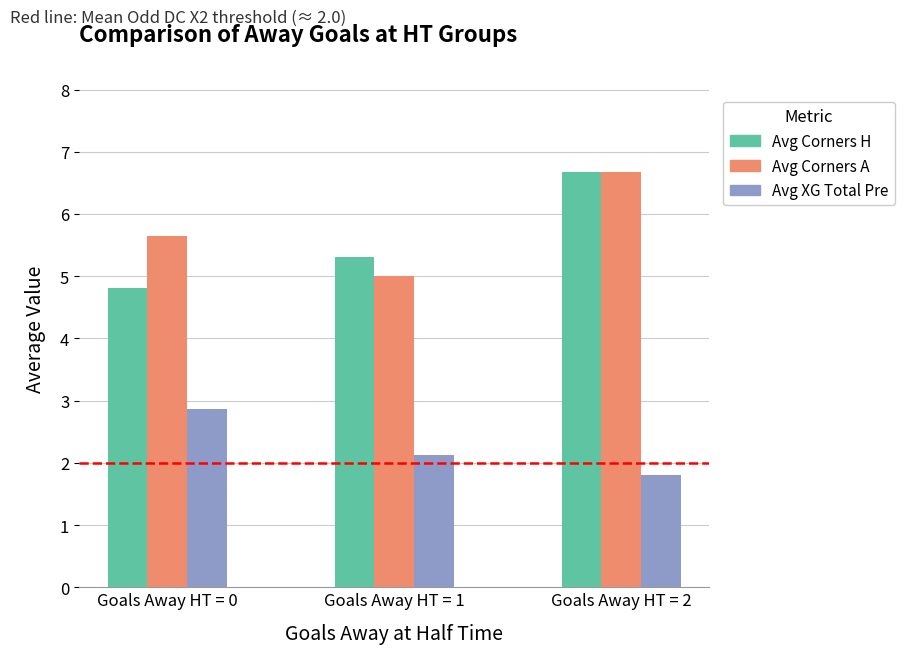

What is the difference between the maximum and minimum values in the Avg Corners H series?

1.9